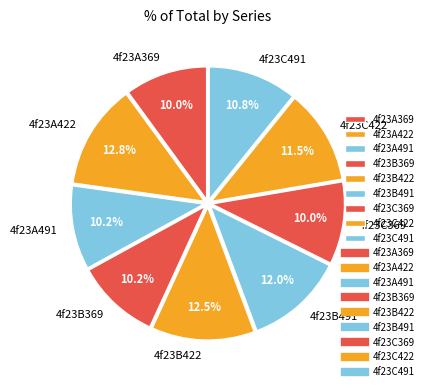

What is the ratio of the value at 4f23A422 to the value at 4f23B491?

1.1